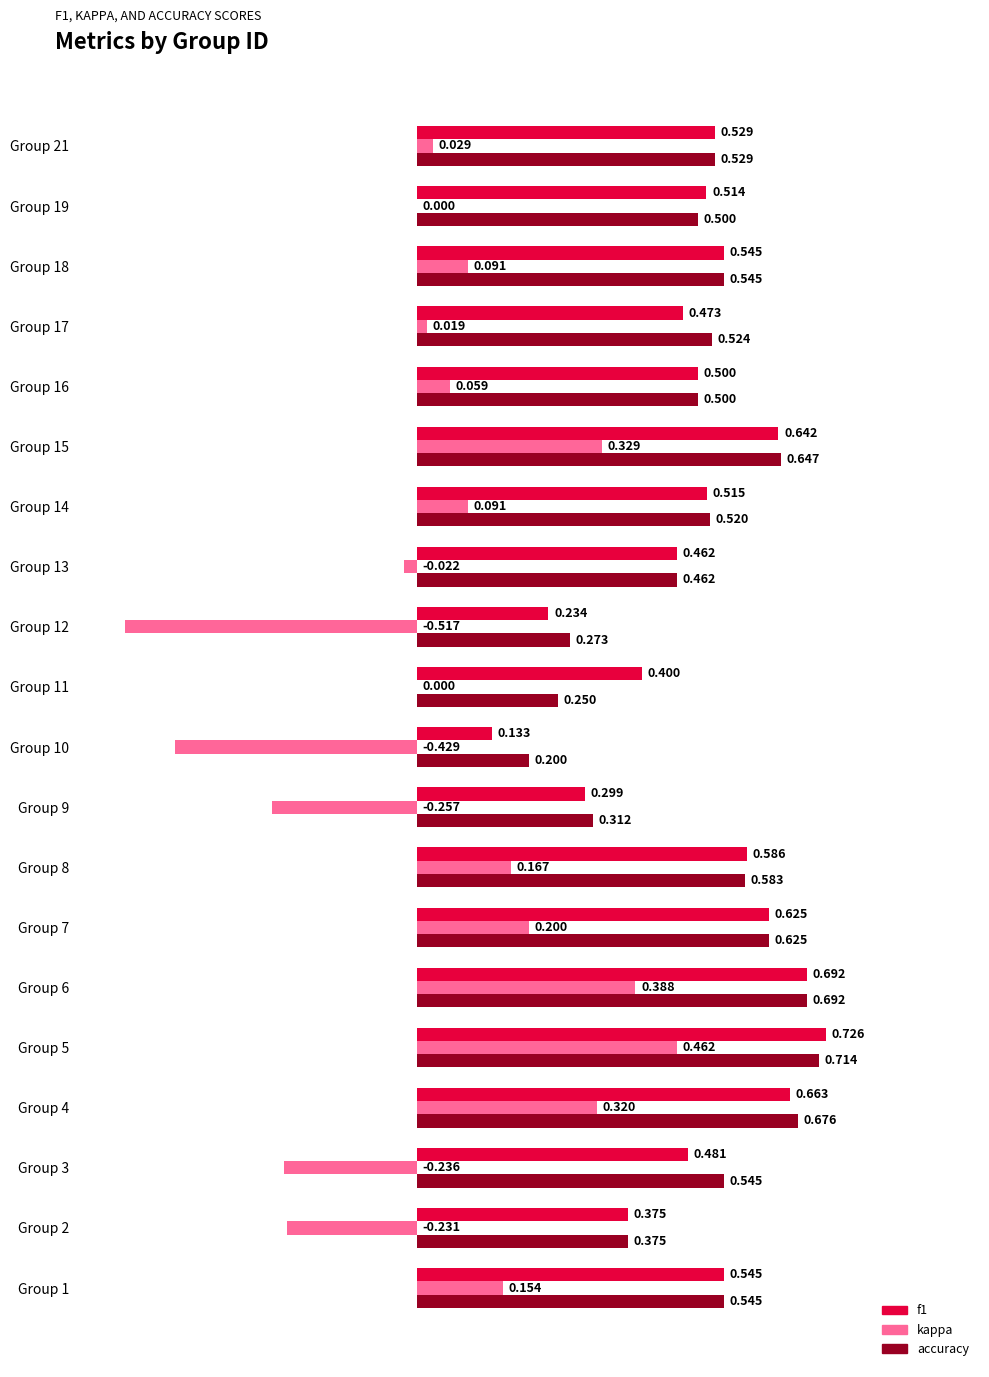

Which series changed the most between Group 7 and Group 17?

kappa